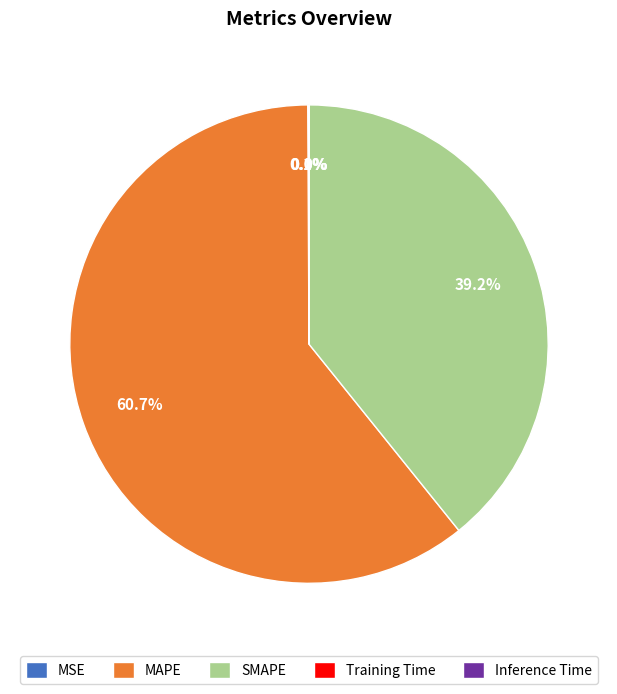

What percentage is the MAPE slice, to the nearest percent?

61%